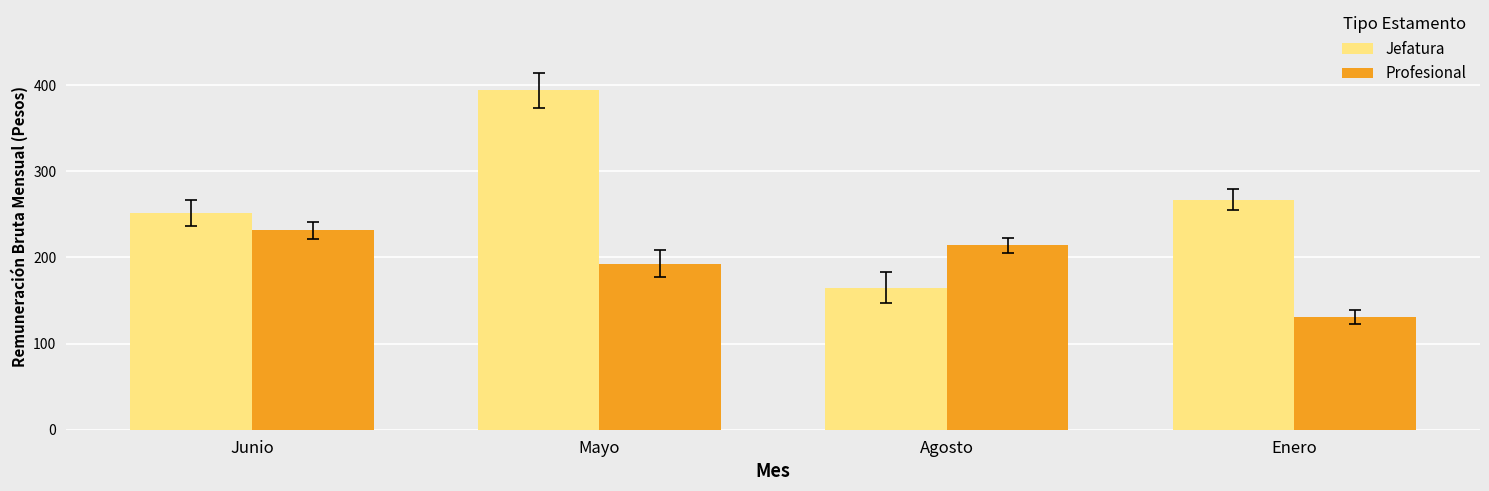

What are all the series names shown in the legend?

Jefatura, Profesional